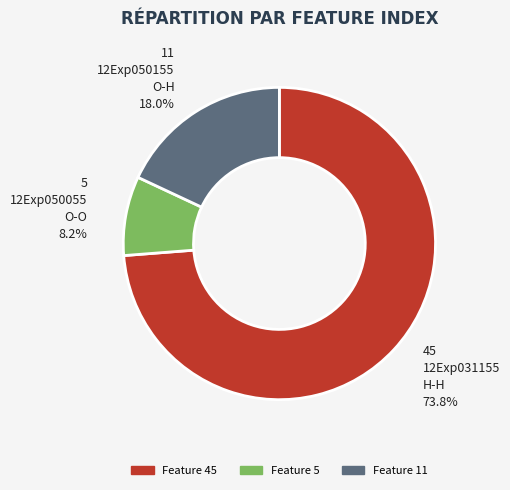

To the nearest percent, what is the combined percentage of Feature 5 and Feature 45?

82%